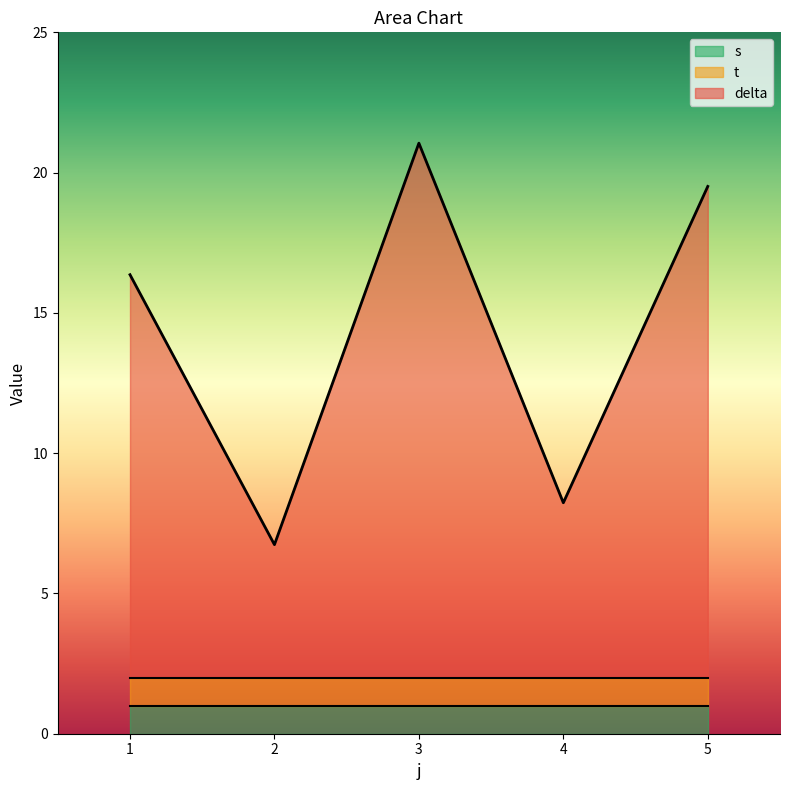

Rank the series by their maximum value, from highest to lowest.

delta, t, s